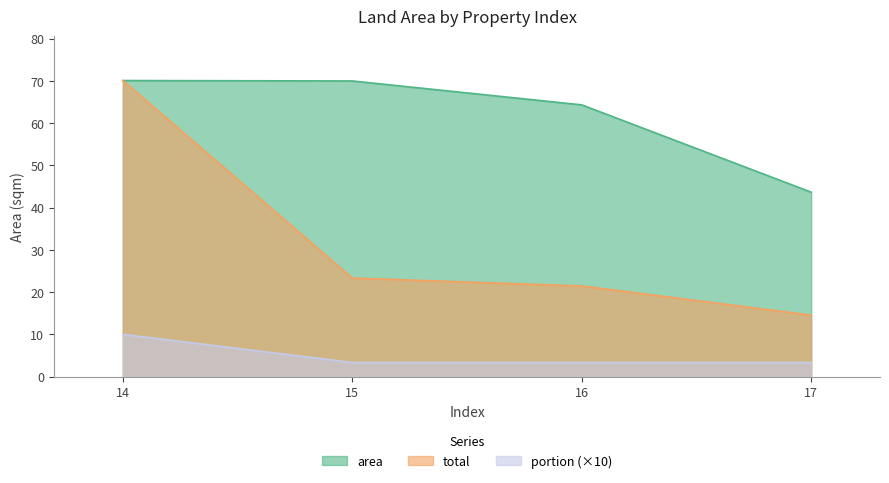

Reading right to left, extract all data points from this chart.

area: 43.7	64.3	70.0	70.1
total: 14.6	21.4	23.3	70.1
portion: 3.3	3.3	3.3	10.0